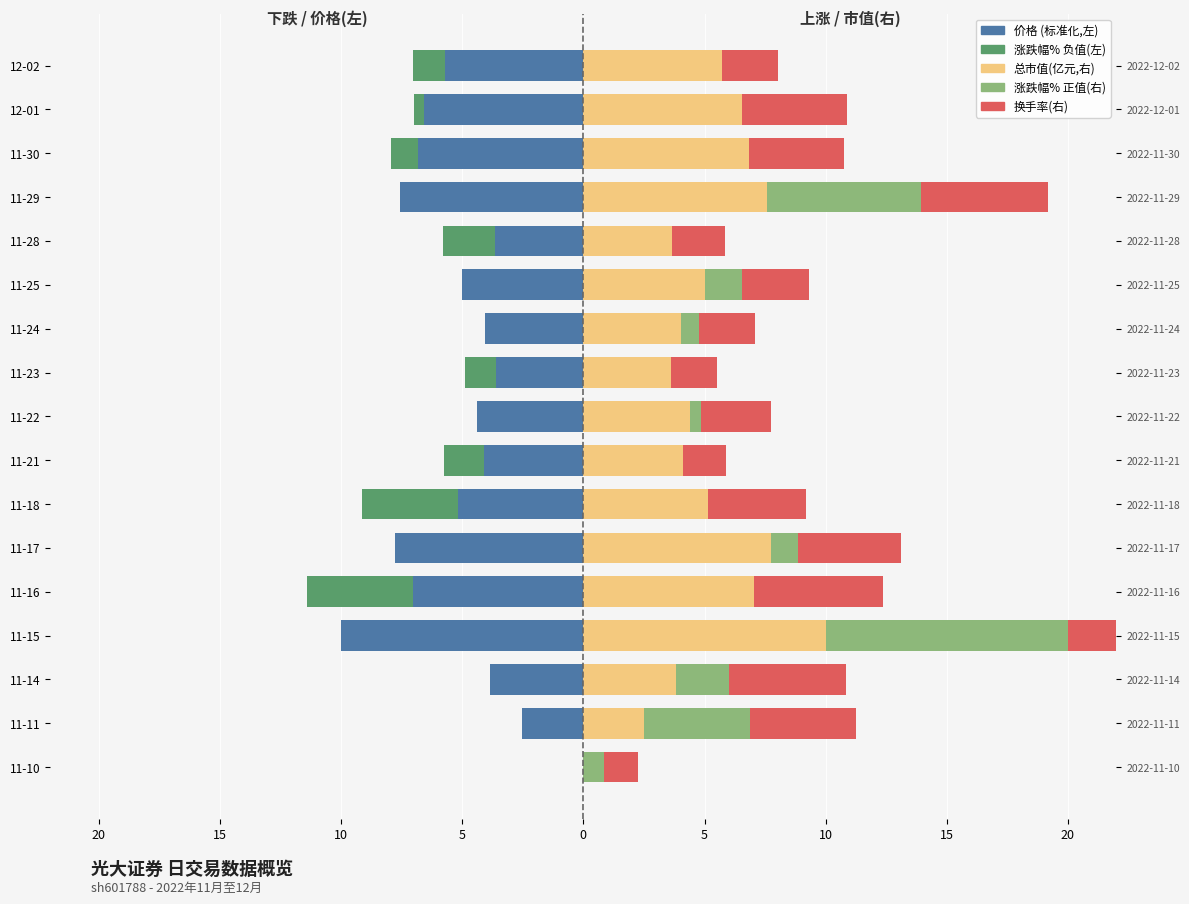

What is the average value of the 价格 (left) series?

-5.2